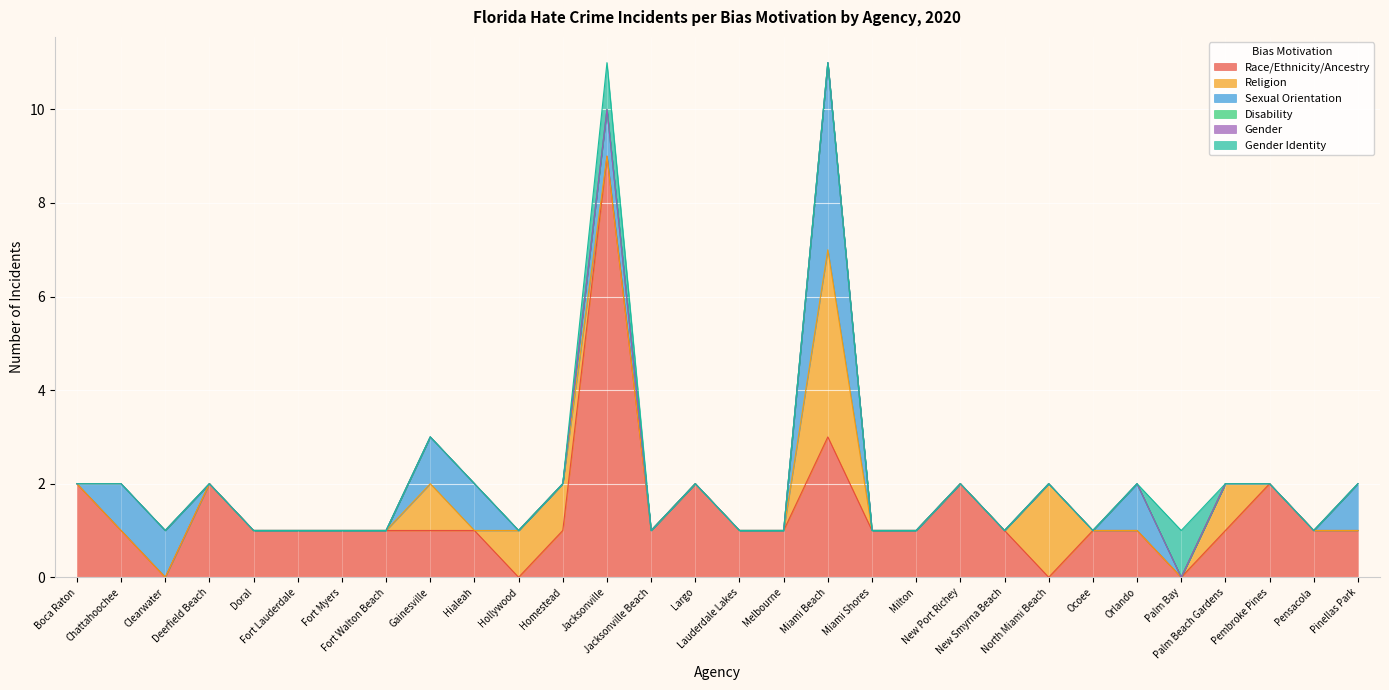

Is the value of Gender Identity at Jacksonville greater than the value of Sexual Orientation at Lauderdale Lakes?

Yes